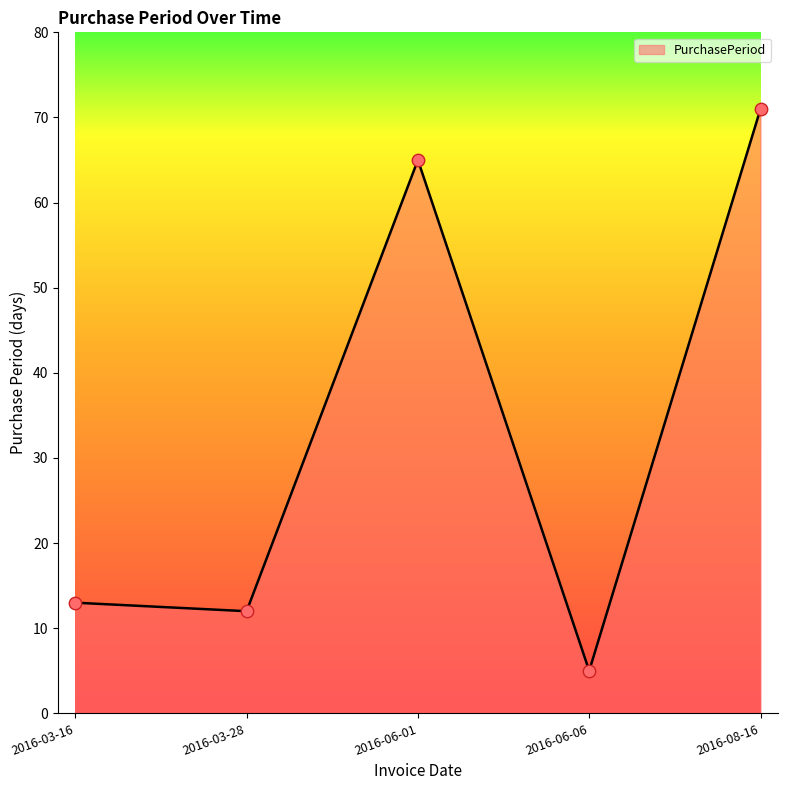

Which has a higher value, 2016-06-06 or 2016-03-16?

2016-03-16